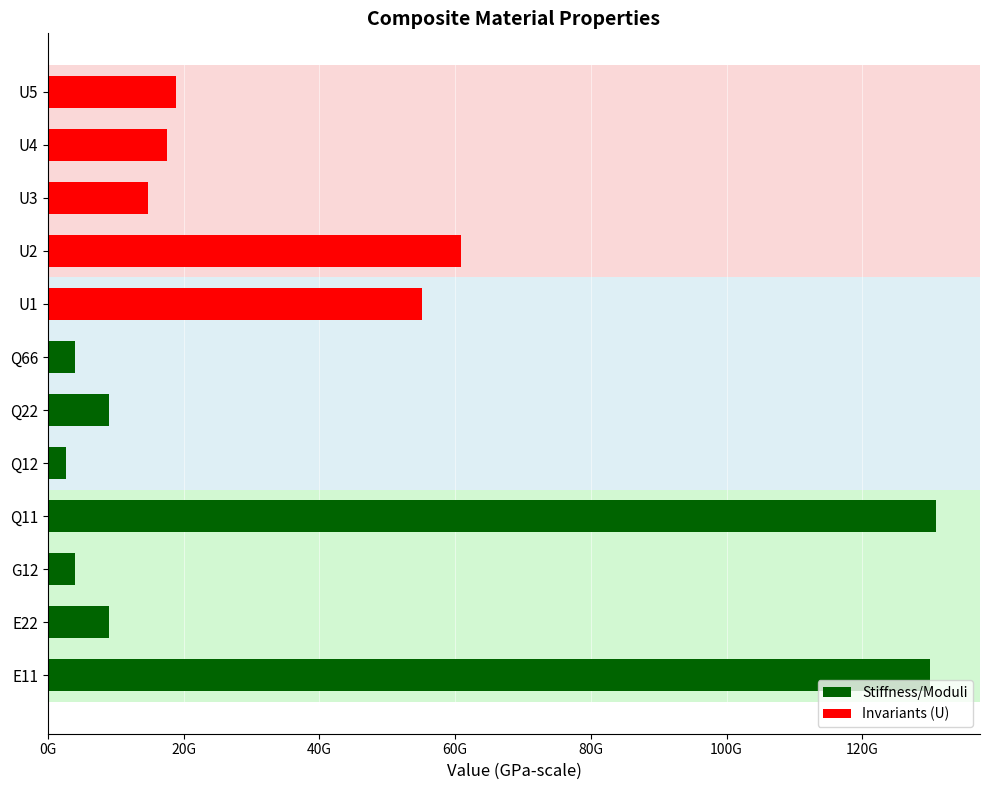

Are the bars horizontal?

Yes